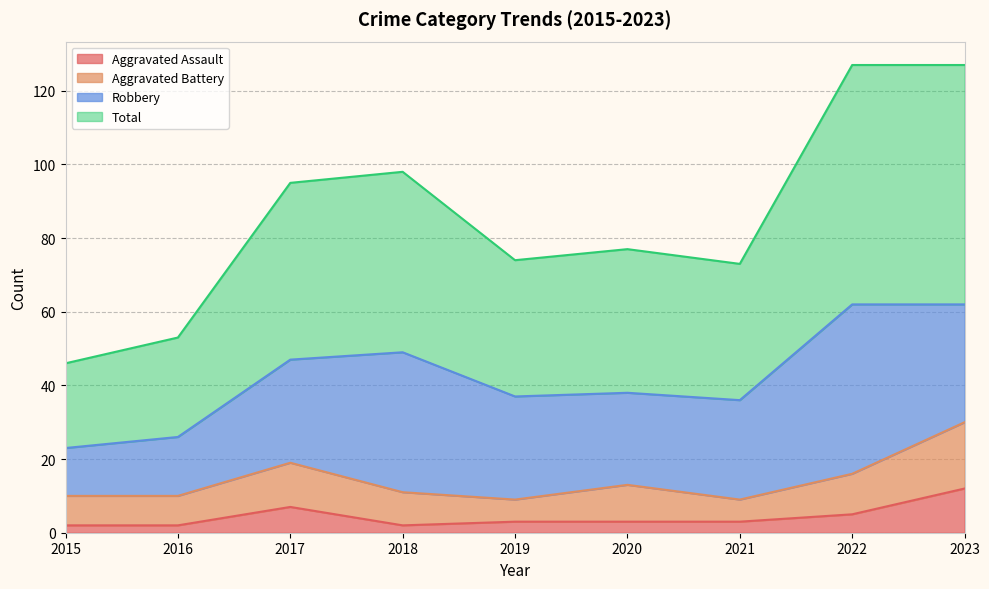

Which series changed the most between 2016 and 2018?

Total